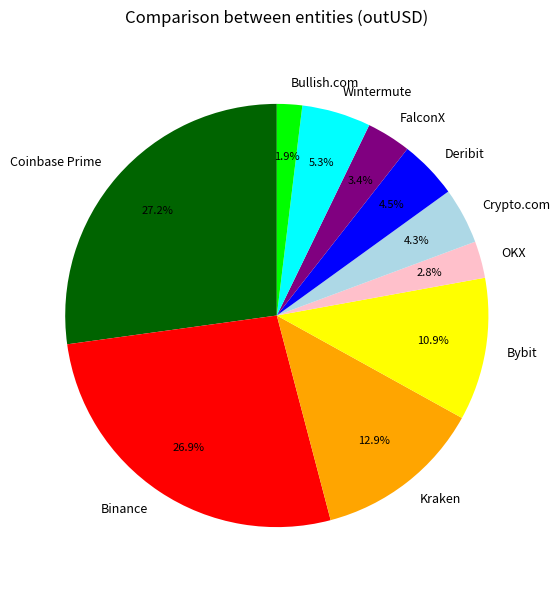

To the nearest percent, what portion does FalconX represent?

3%